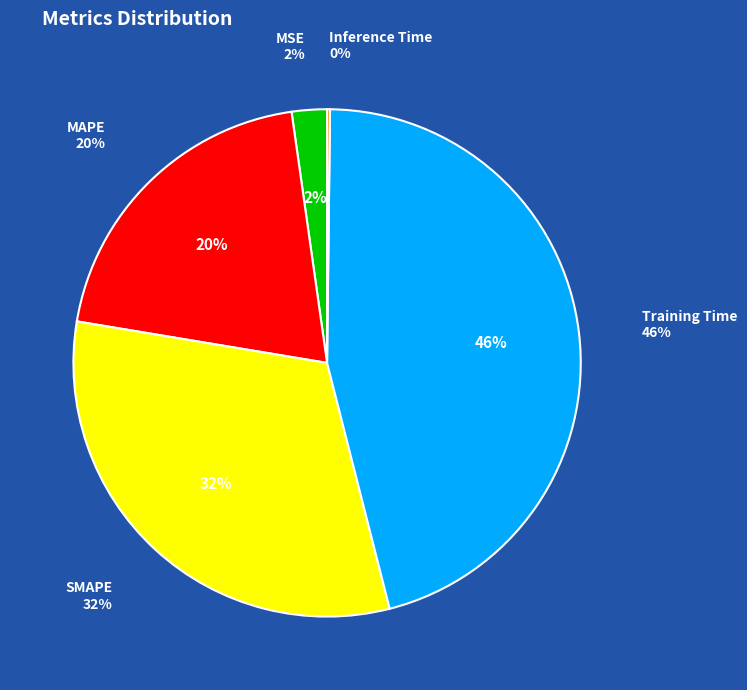

Which slice is the largest?

Training Time